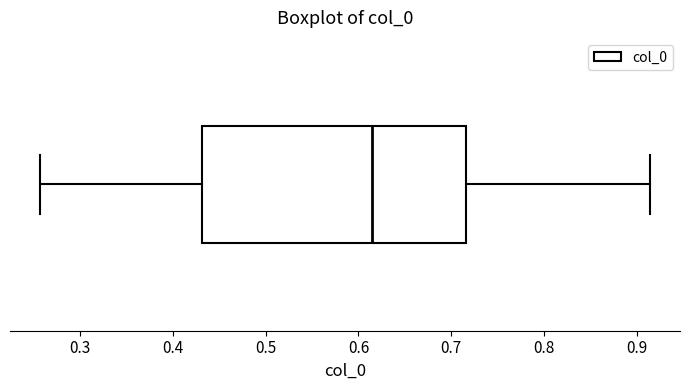

Read this box plot against the x-axis: the position of the median line, the range covered by the box, and the ends of both whiskers. The values are not printed on the chart, so give them approximately, as read against the axis.

median 0.62, box 0.43 to 0.72, whiskers 0.26 to 0.91